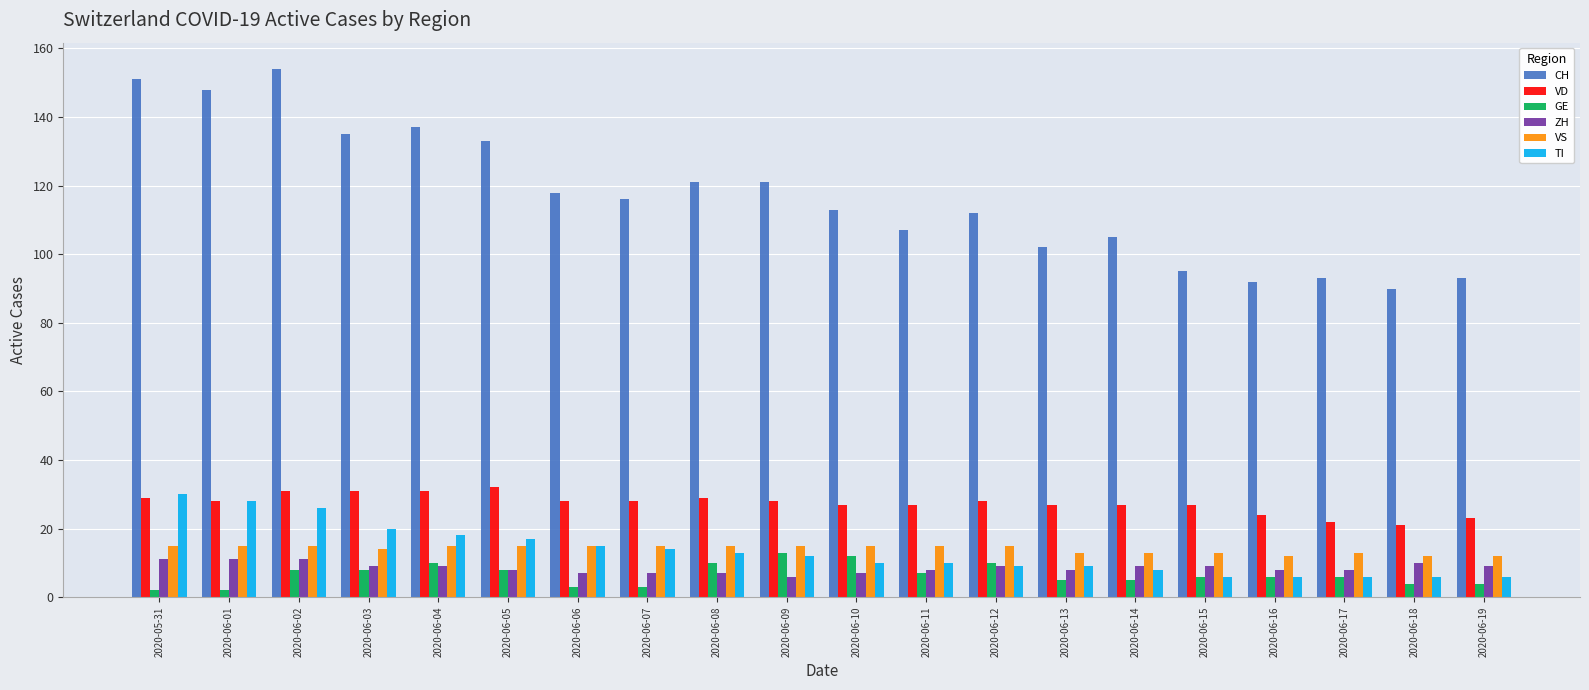

What is the value of the ZH bar at the 1st from the left?

11